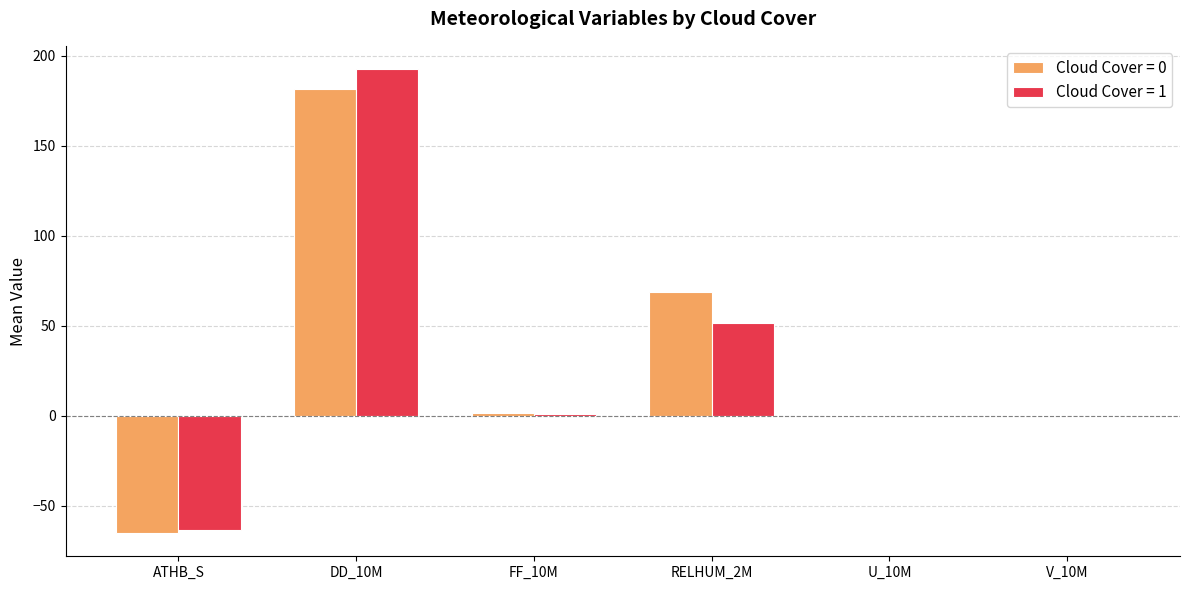

True or false: Cloud Cover = 1 has a value of -0.6 at V_10M.

True